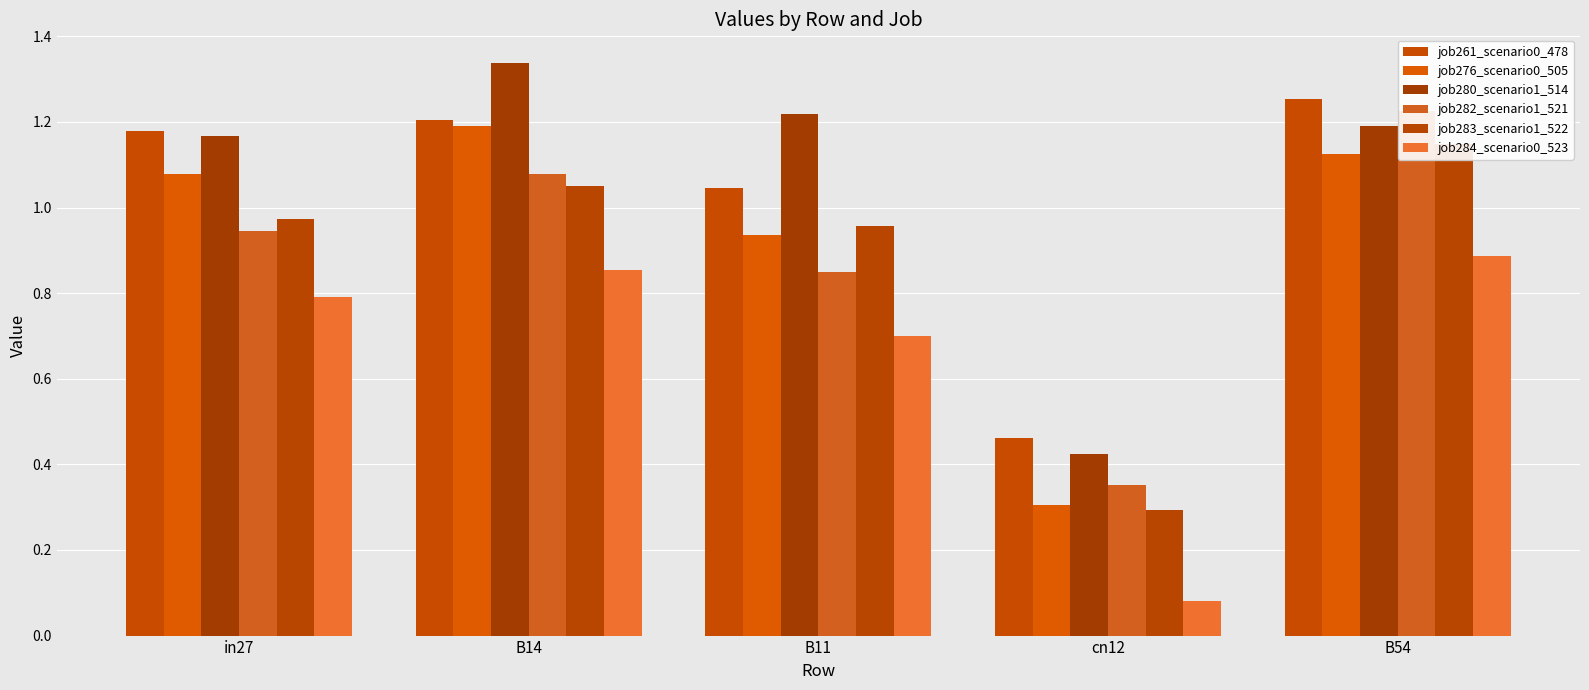

Reading left to right, list all the values displayed in this chart.

job261_scenario0_478: 1.2	1.2	1.0	0.5	1.3
job276_scenario0_505: 1.1	1.2	0.9	0.3	1.1
job280_scenario1_514: 1.2	1.3	1.2	0.4	1.2
job282_scenario1_521: 0.9	1.1	0.9	0.4	1.2
job283_scenario1_522: 1.0	1.1	1.0	0.3	1.1
job284_scenario0_523: 0.8	0.9	0.7	0.1	0.9